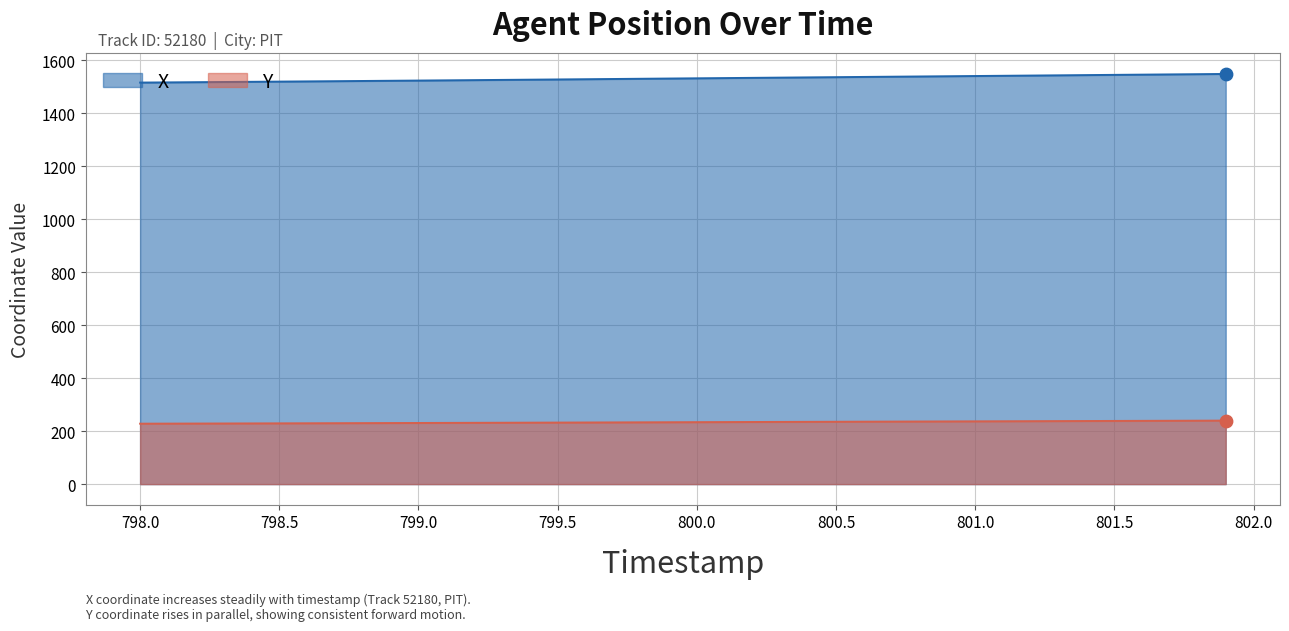

Which series has the widest spread of Y values?

X